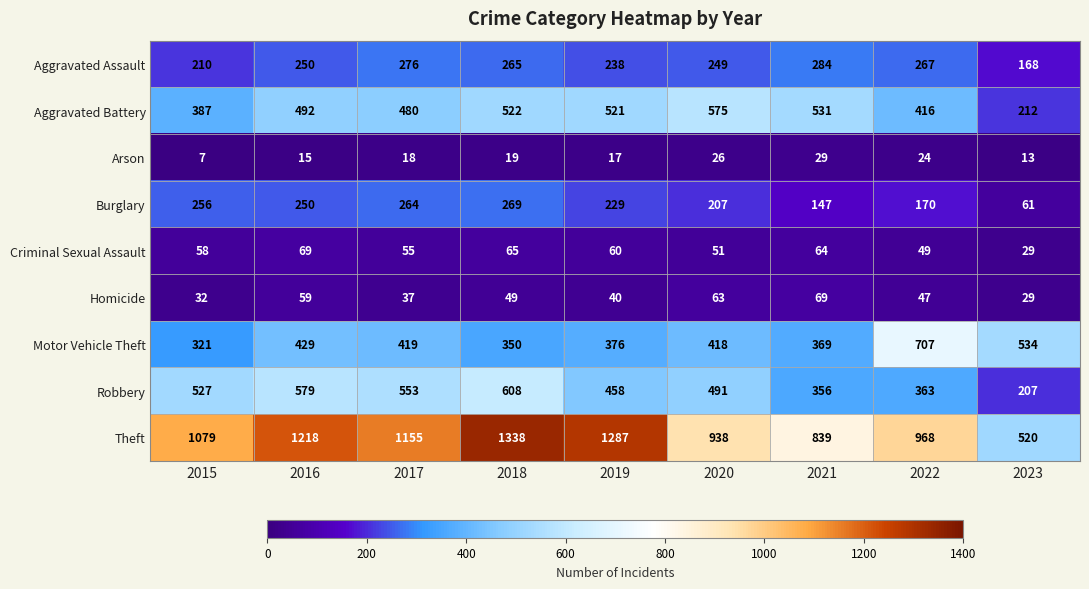

What is the smallest value displayed?

7